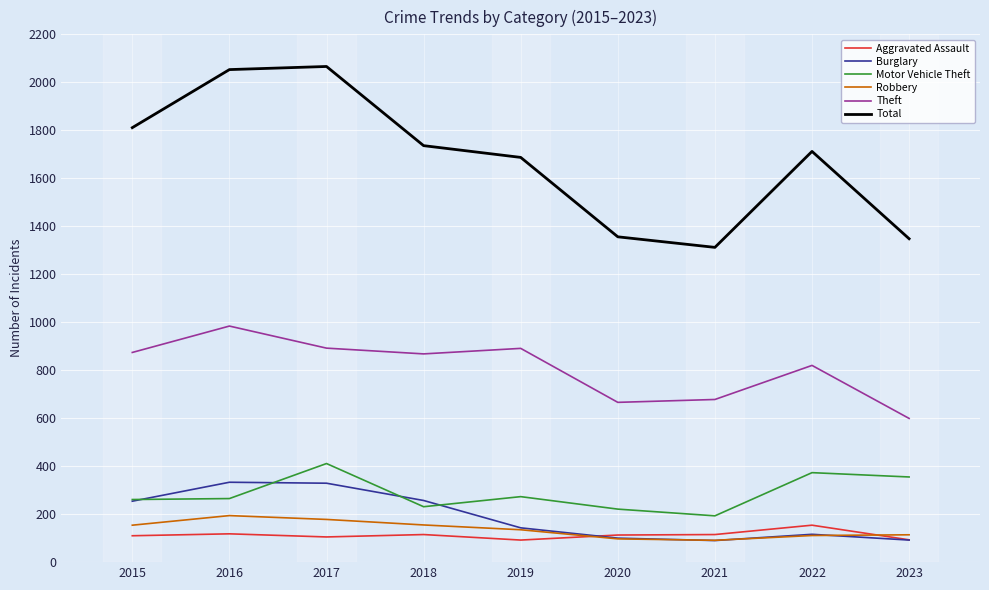

Is it true that Burglary equals 257 at 2018?

True